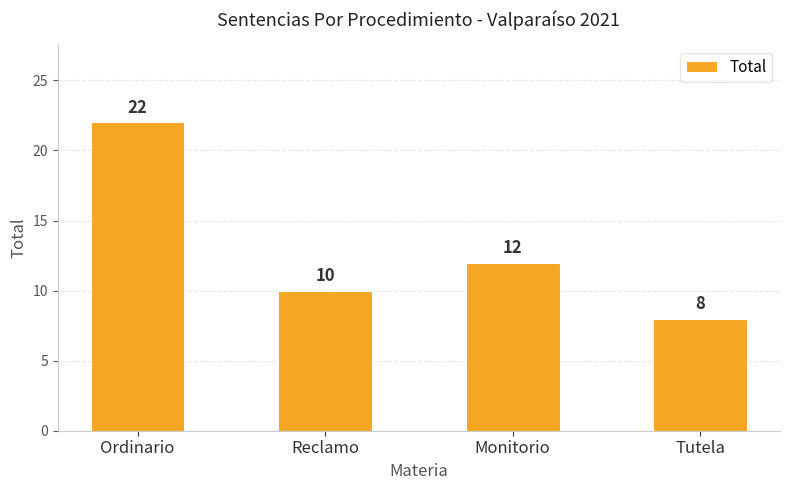

How many categories are shown in the chart?

4